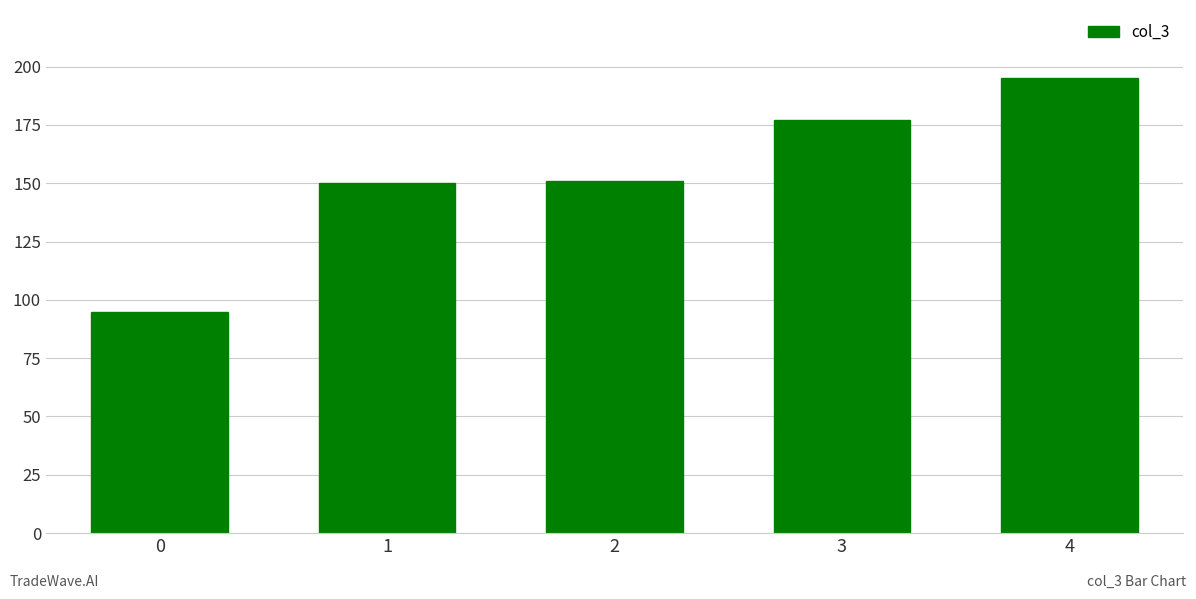

What is the difference between the values at 0 and 1?

55